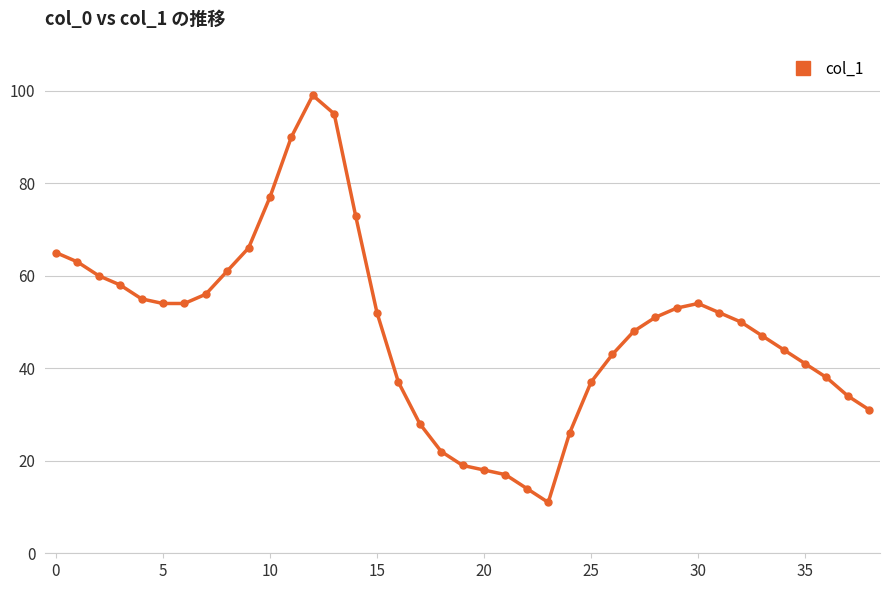

True or false: the data has more than 0 interior local peaks.

True